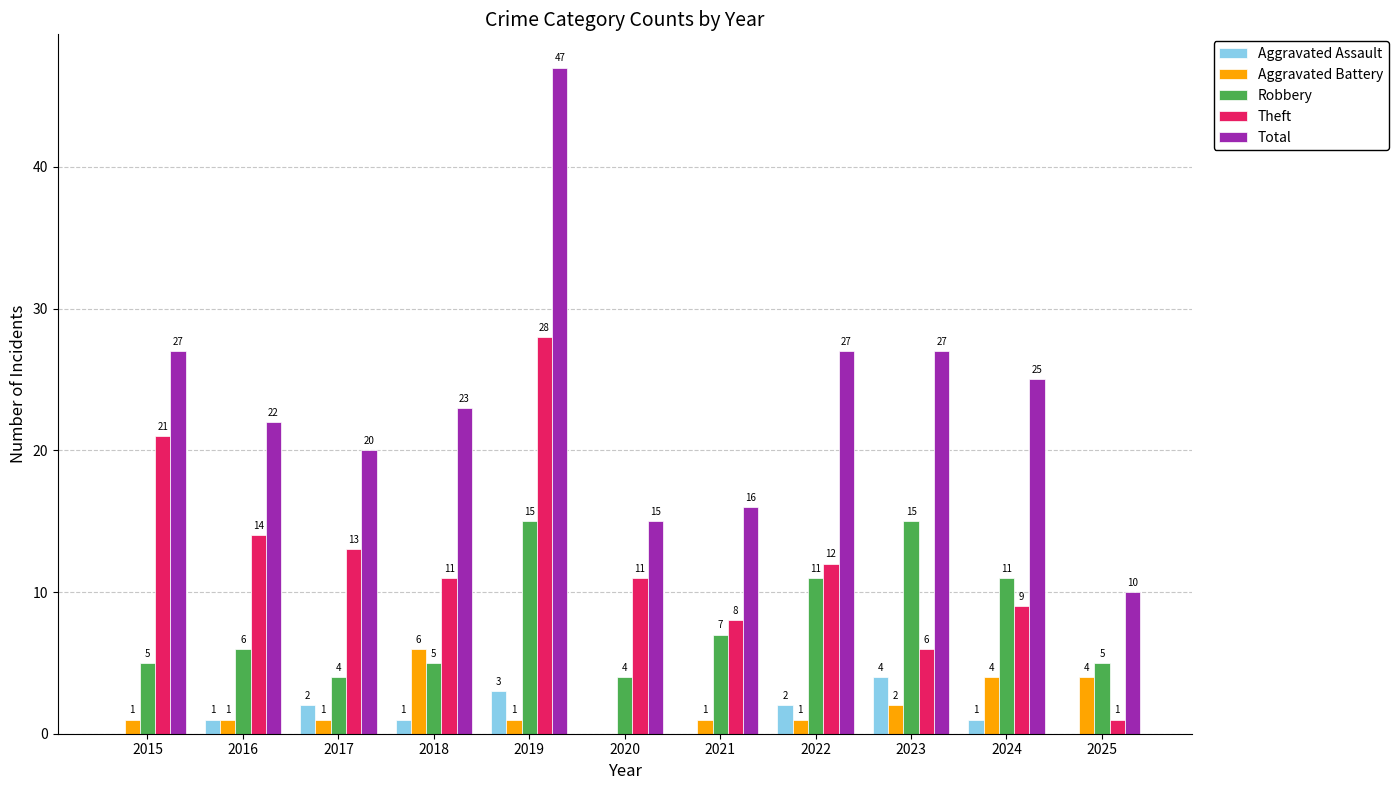

What is the highest value of the Theft series?

28